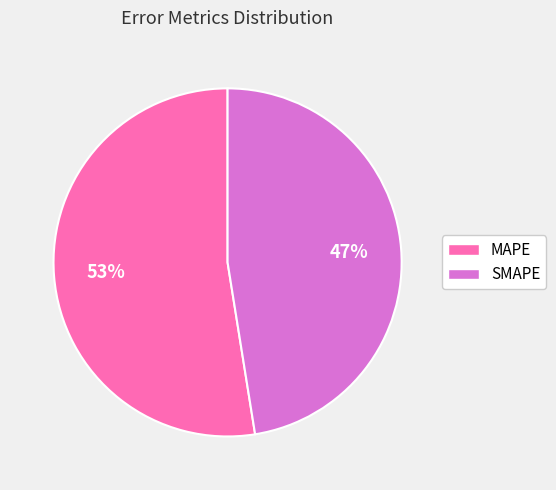

What is the smallest slice in the pie chart?

SMAPE